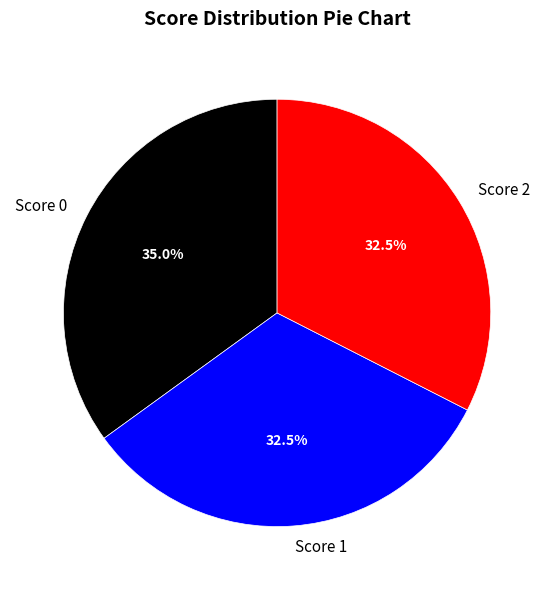

Between Score 0 and Score 1, which is larger?

Score 0